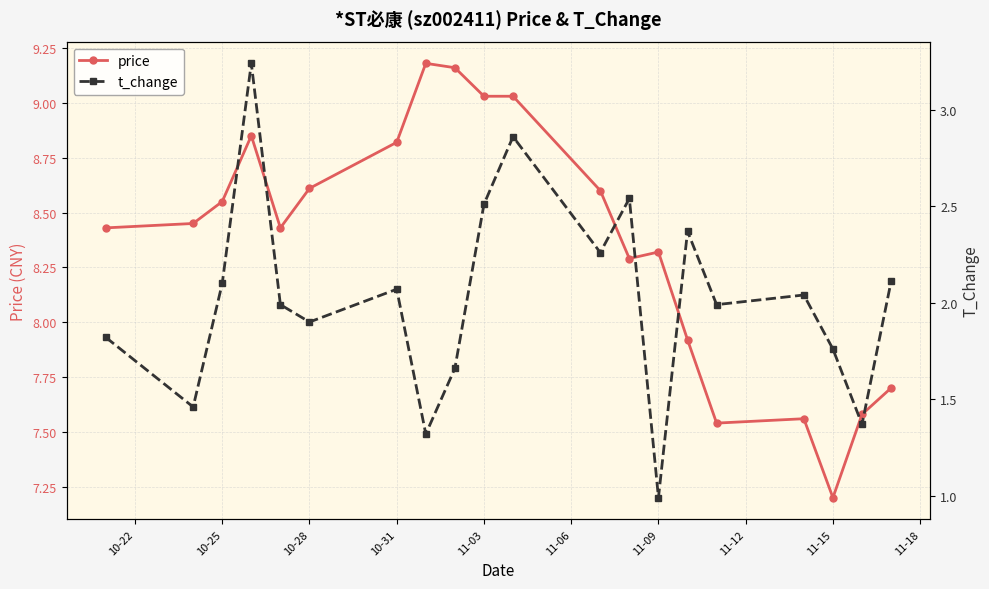

True or false: price has a value of 4.2 at 11-09.

False